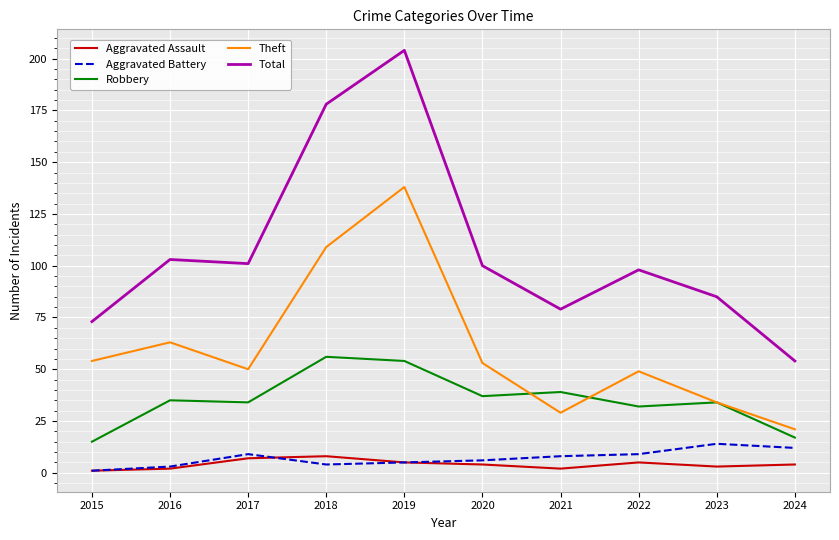

Reading left to right, what are all the values shown in this chart?

Aggravated Assault: 1	2	7	8	5	4	2	5	3	4
Aggravated Battery: 1	3	9	4	5	6	8	9	14	12
Robbery: 15	35	34	56	54	37	39	32	34	17
Theft: 54	63	50	109	138	53	29	49	34	21
Total: 73	103	101	178	204	100	79	98	85	54